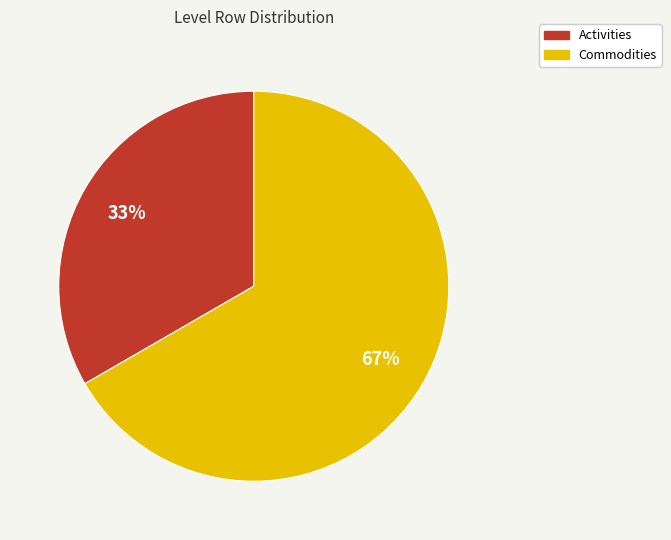

Which slice is the smallest?

Activities